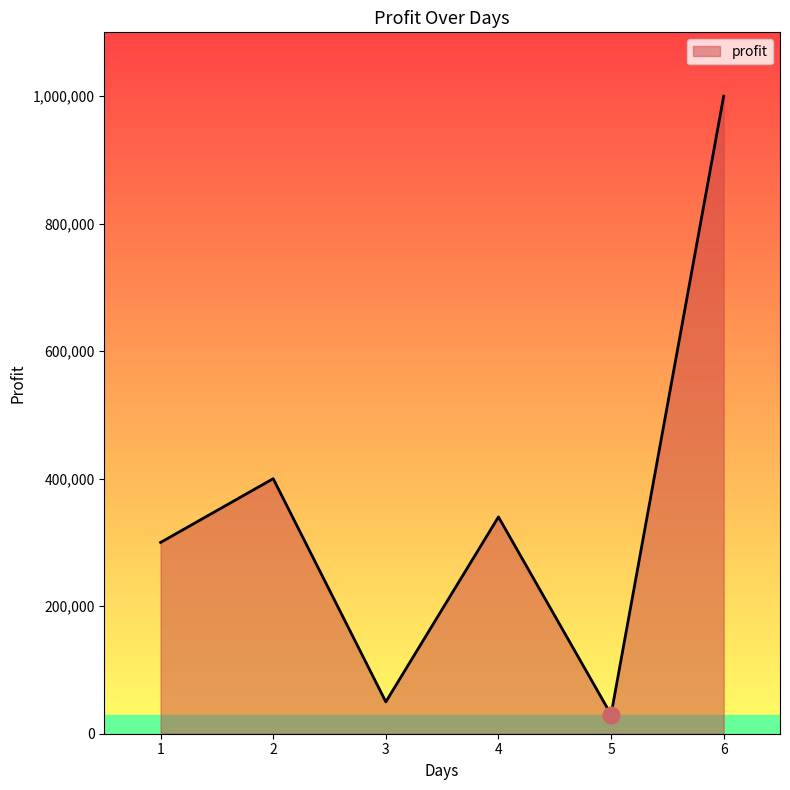

Does the chart have visible grid lines?

No